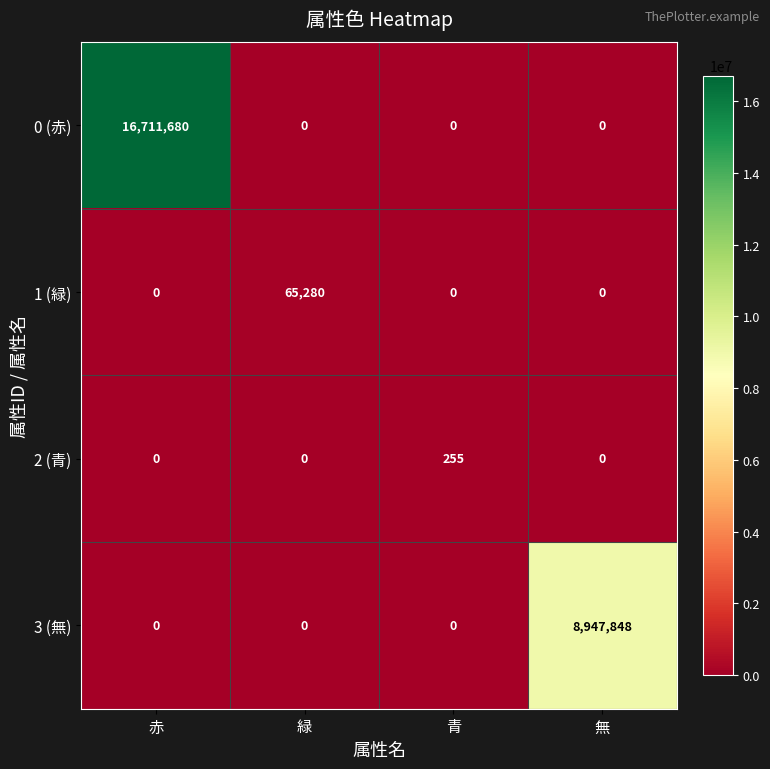

What is the difference between the maximum and second lowest values in the 2 (青) series?

255